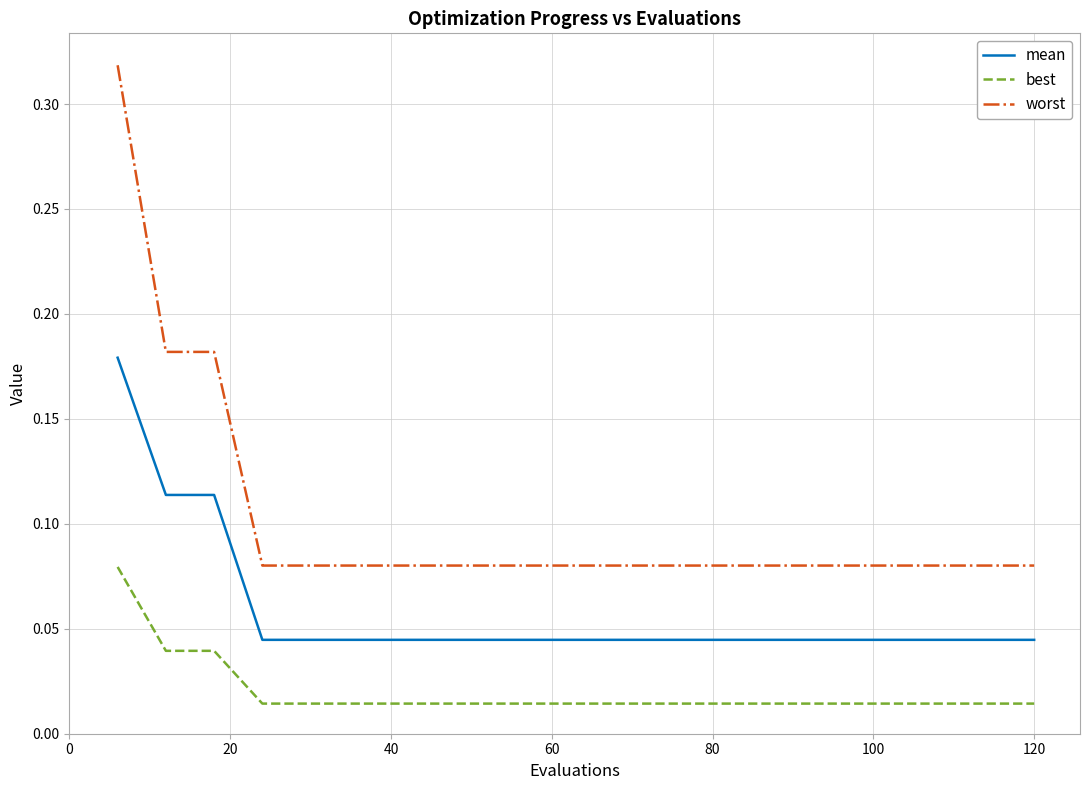

Which series has the widest spread of values?

worst